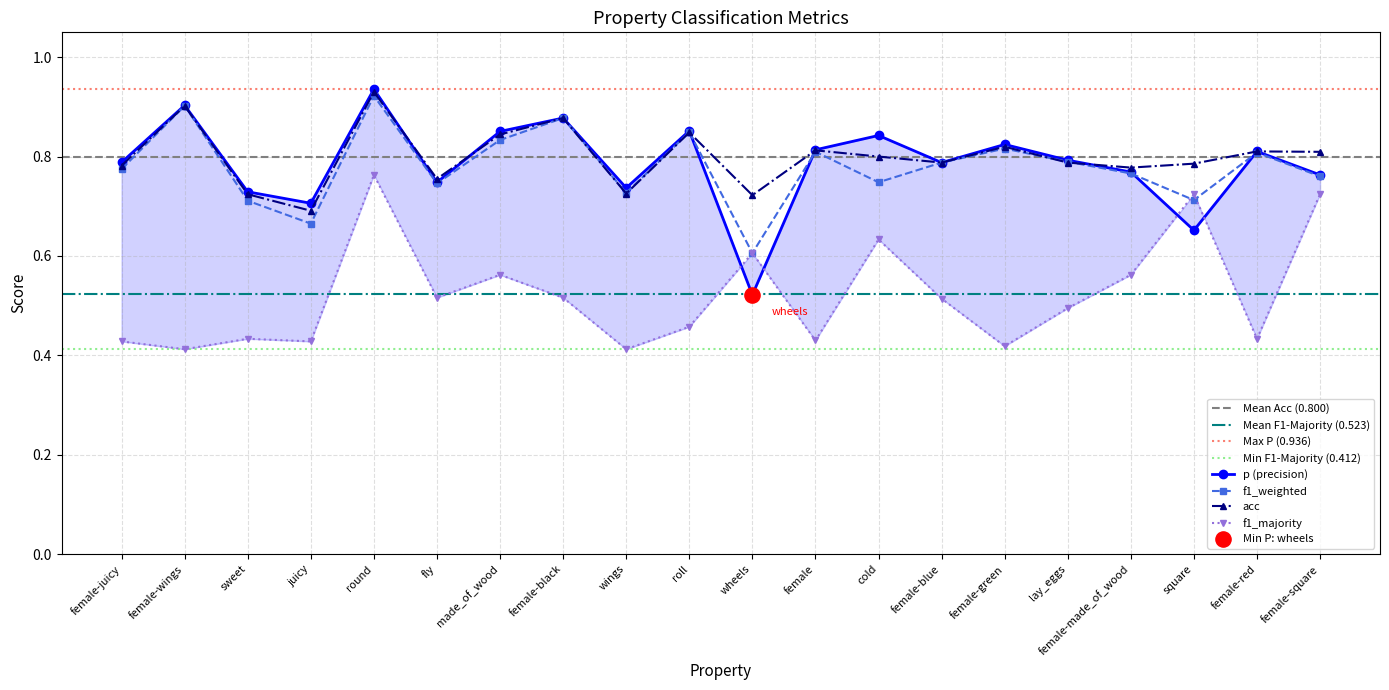

Which series has the largest total across all categories?

acc